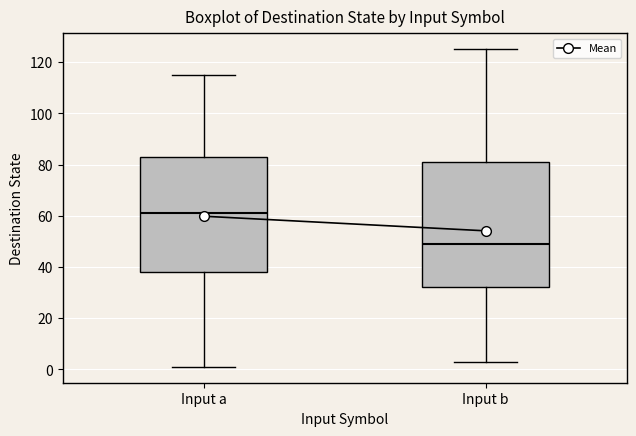

Where does the upper whisker of the box for Input a end on the y-axis? The values are not printed on the chart, so give them approximately, as read against the axis.

116